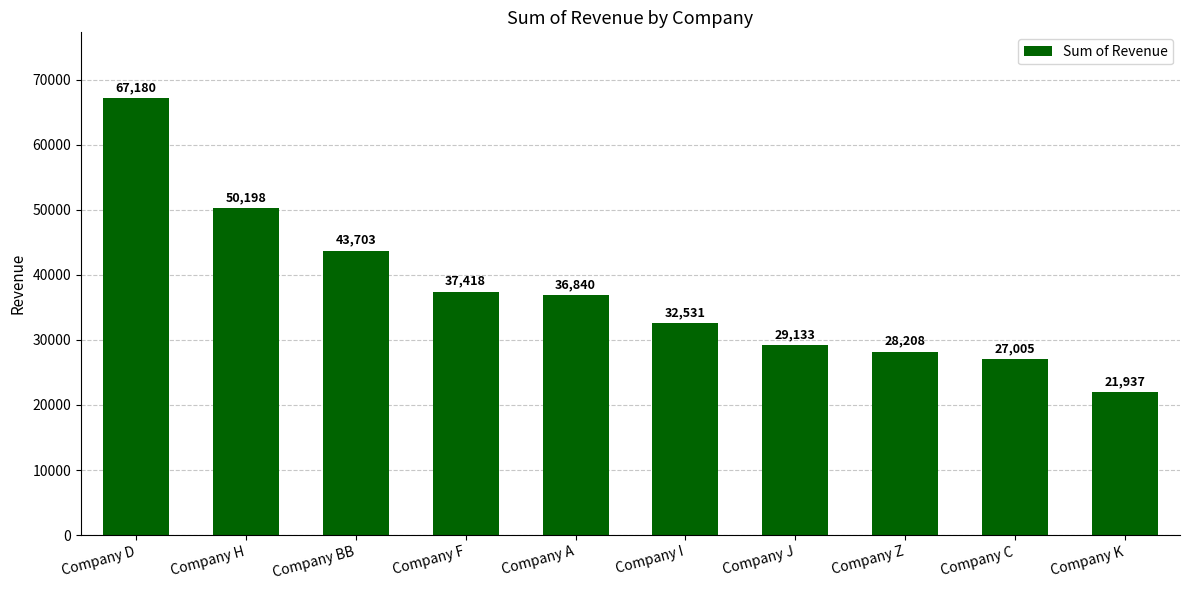

What is the label of the 1st bar from the right?

Company K